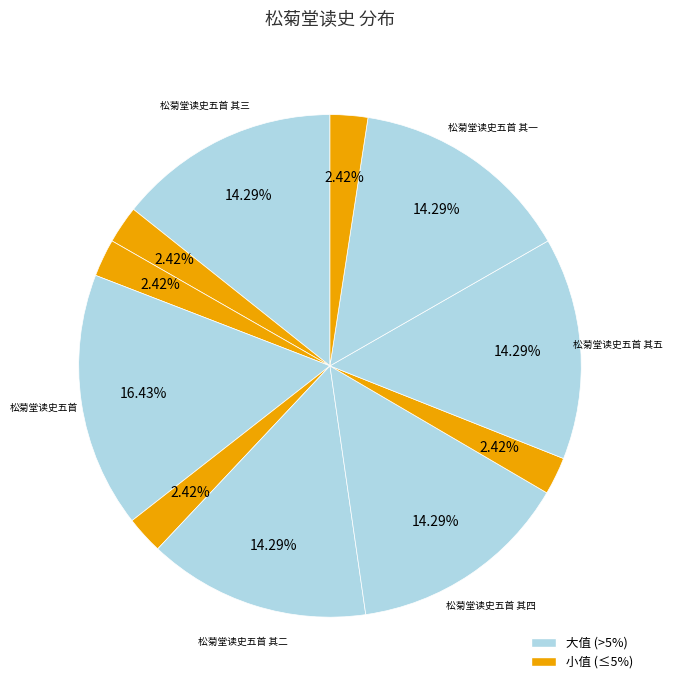

How many slices are in this pie chart?

11